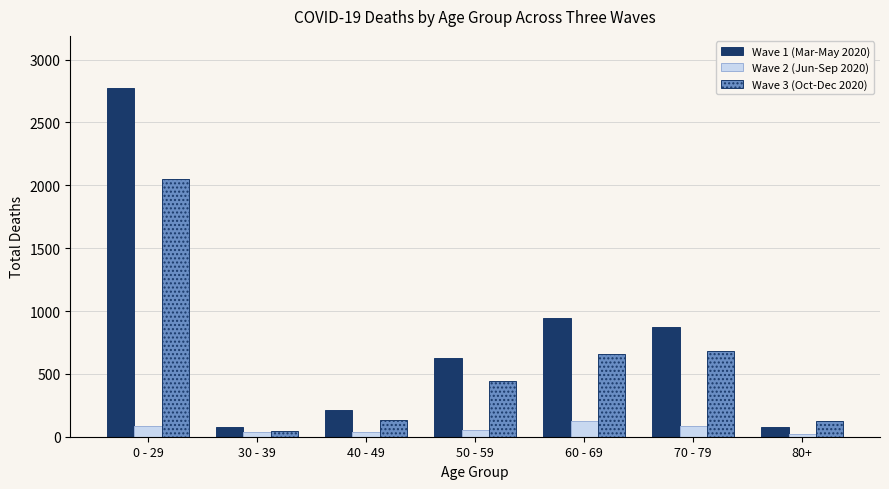

Which series has the widest spread of values?

Wave 1 (Mar-May 2020)